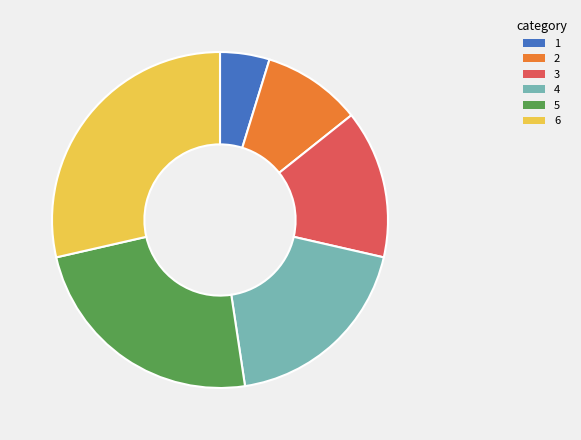

Is there a majority slice in this chart?

No